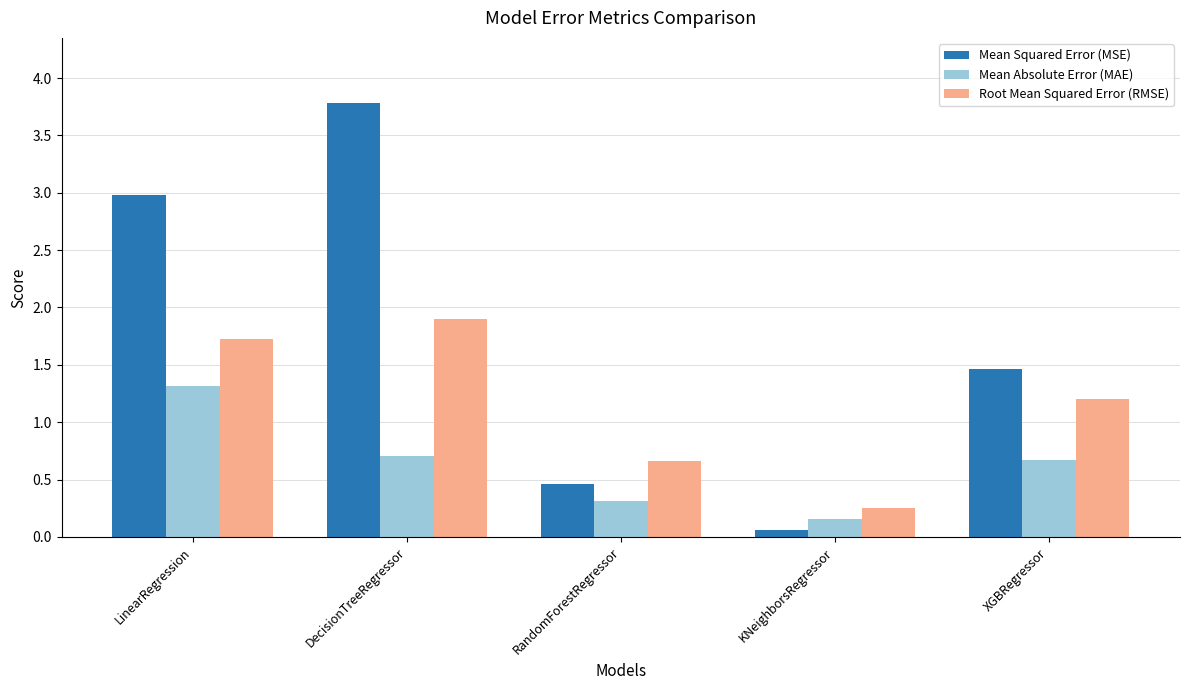

List the labels in order of Mean Squared Error (MSE) value, smallest first.

KNeighborsRegressor, RandomForestRegressor, XGBRegressor, LinearRegression, DecisionTreeRegressor